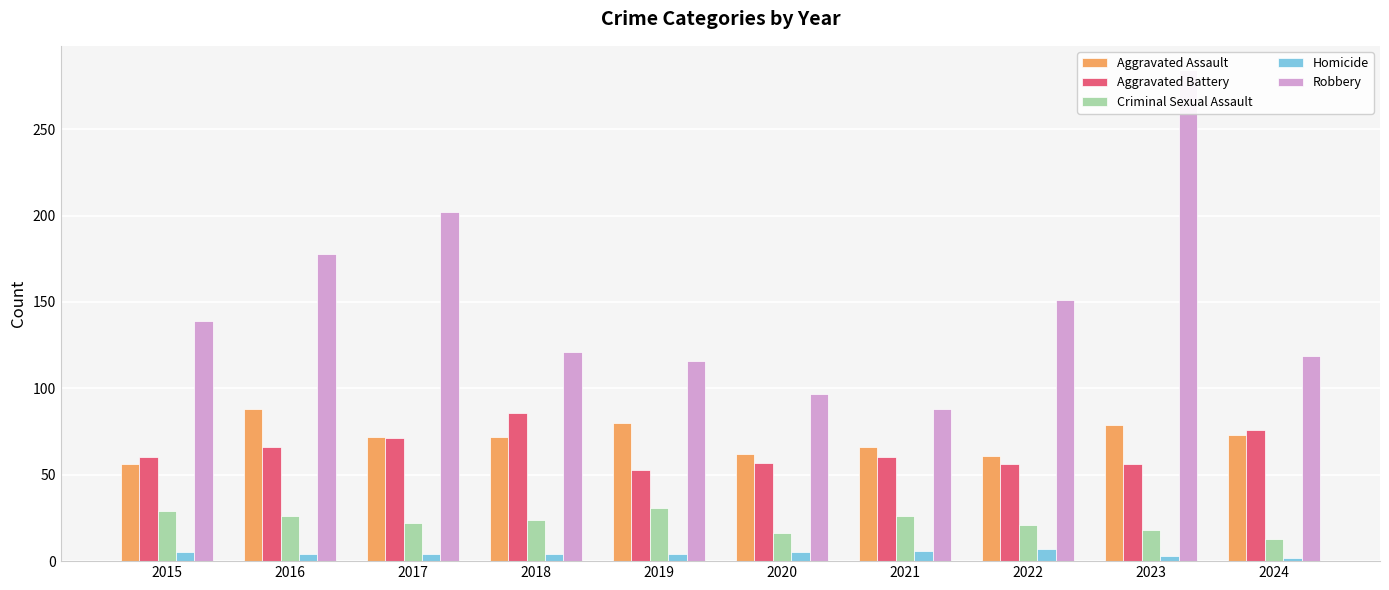

What is the average value of the Aggravated Battery series?

64